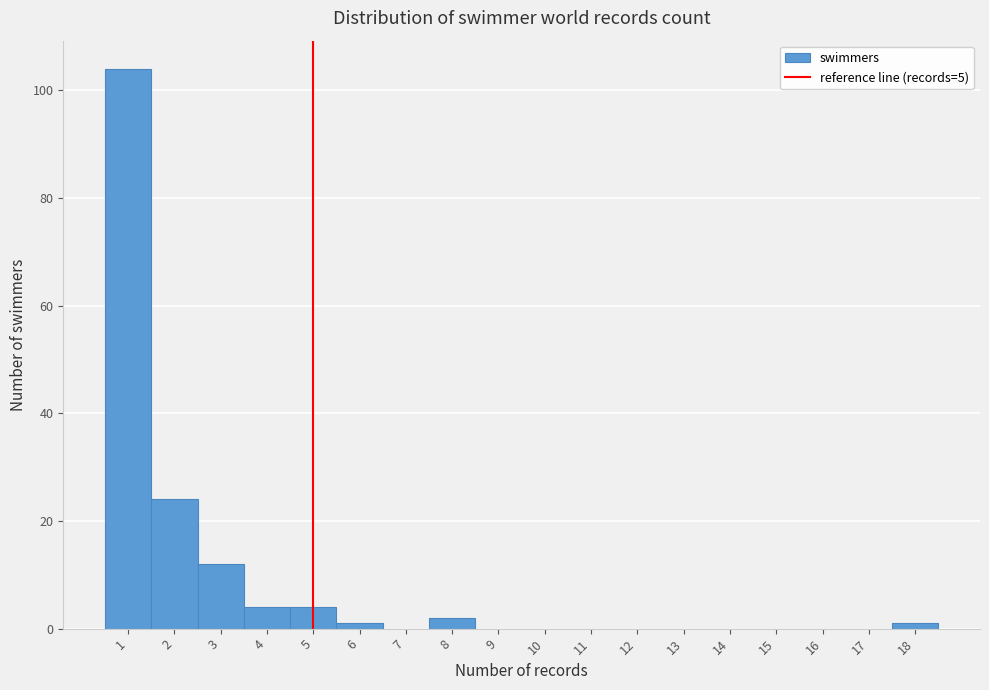

Reading left to right, transcribe this chart: for each bar, give the range it covers on the x-axis and its height. The values are not printed on the chart, so give them approximately, as read against the axis.

0.5 to 1.5: 104
1.5 to 2.5: 24
2.5 to 3.5: 12
3.5 to 4.5: 4
4.5 to 5.5: 4
5.5 to 6.5: under 2
6.5 to 7.5: 0
7.5 to 8.5: 2
8.5 to 9.5: 0
9.5 to 10.5: 0
10.5 to 11.5: 0
11.5 to 12.5: 0
12.5 to 13.5: 0
13.5 to 14.5: 0
14.5 to 15.5: 0
15.5 to 16.5: 0
16.5 to 17.5: 0
17.5 to 18.5: under 2